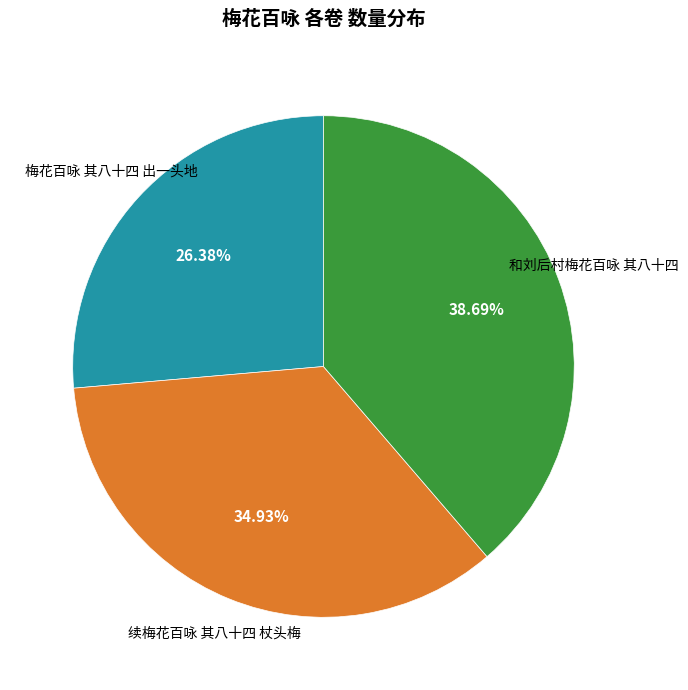

Is there any slice that represents more than half of the pie?

No